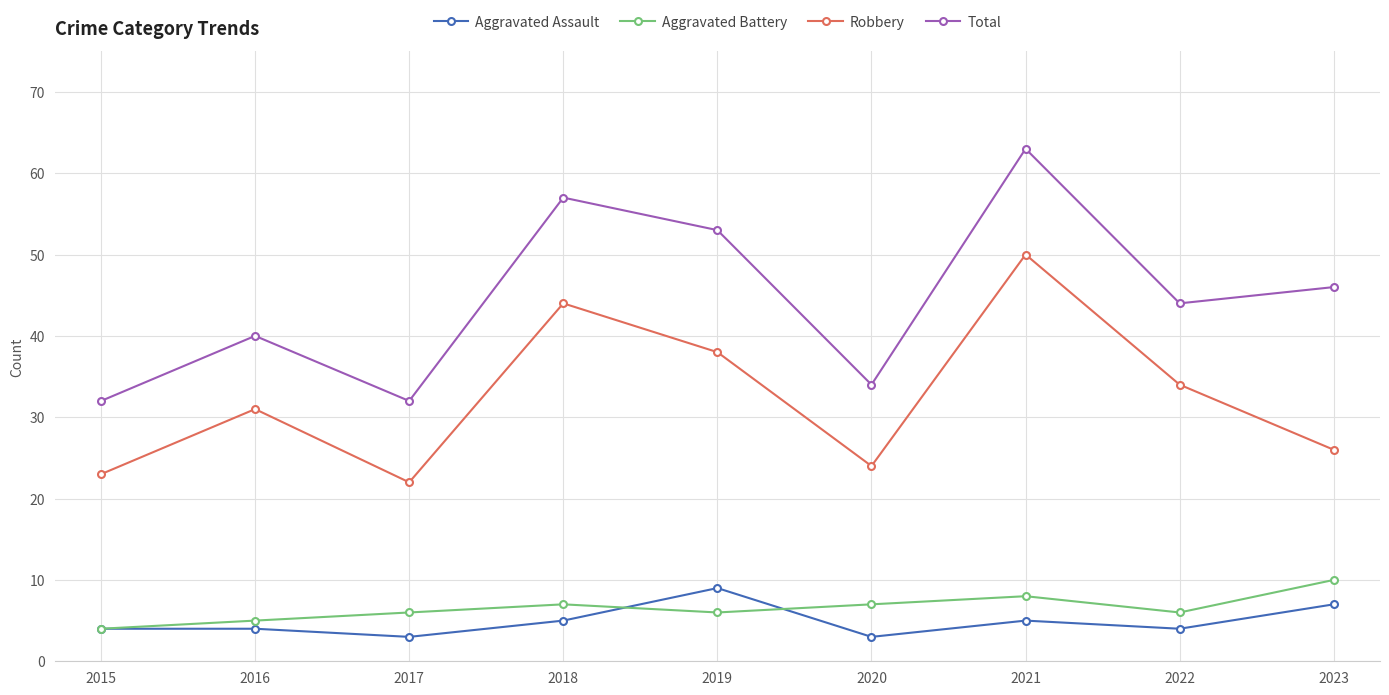

What is the value of the Aggravated Assault point at the 8th from the left?

4